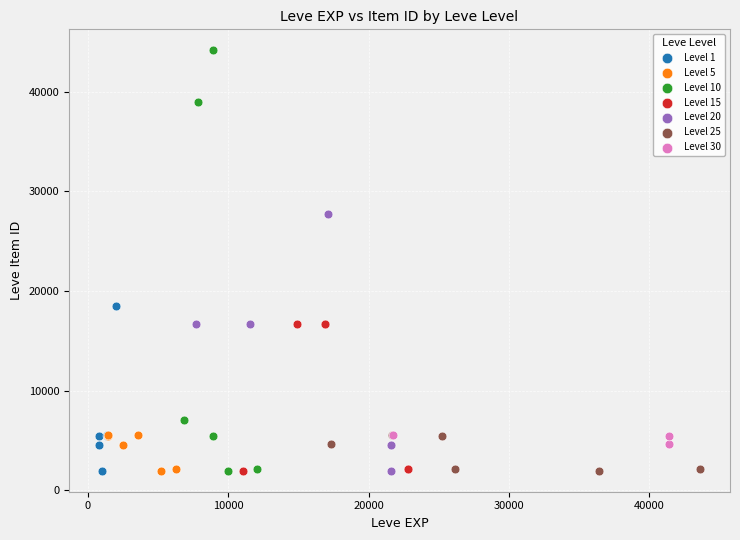

Which series has the largest Y range (max minus min)?

Level 10